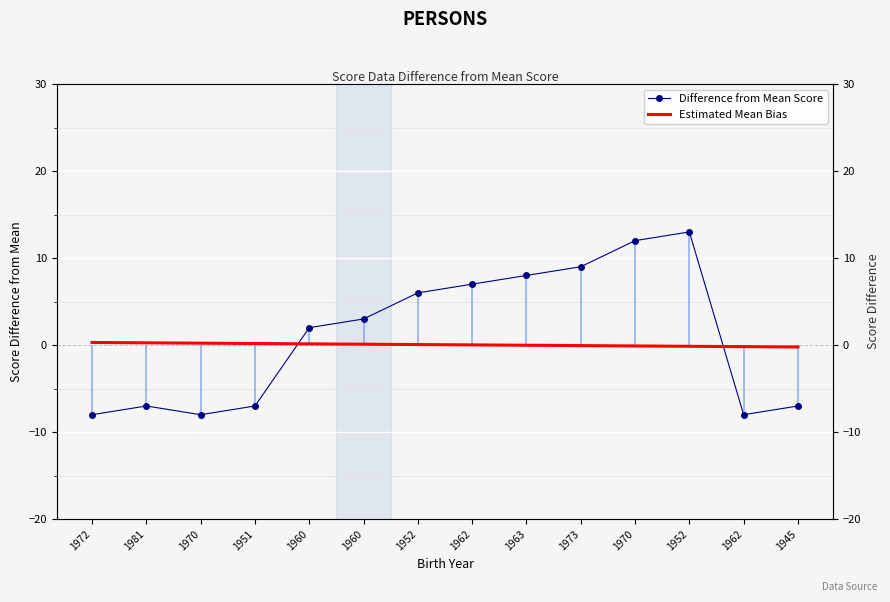

Reading right to left, extract all data points from this chart.

Difference from Mean Score: -7.0	-8.0	13.0	12.0	9.0	8.0	7.0	6.0	3.0	2.0	-7.0	-8.0	-7.0	-8.0
Estimated Mean Bias: -0.2	-0.2	-0.1	-0.1	-0.1	-0.0	0.0	0.1	0.1	0.1	0.2	0.2	0.3	0.3